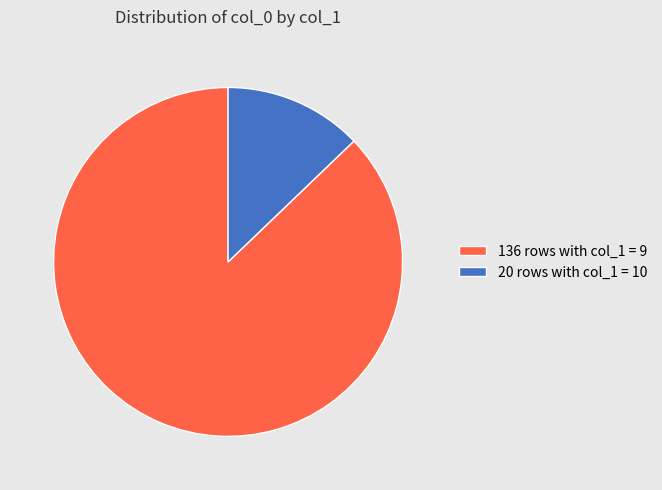

Which category has the smallest portion of the pie?

20 rows with col_1 = 10